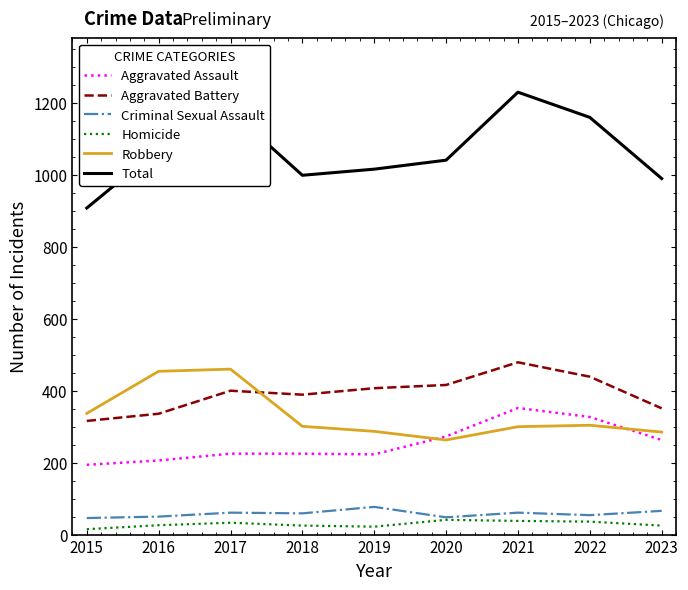

Is this an area chart (filled region under the line)?

No